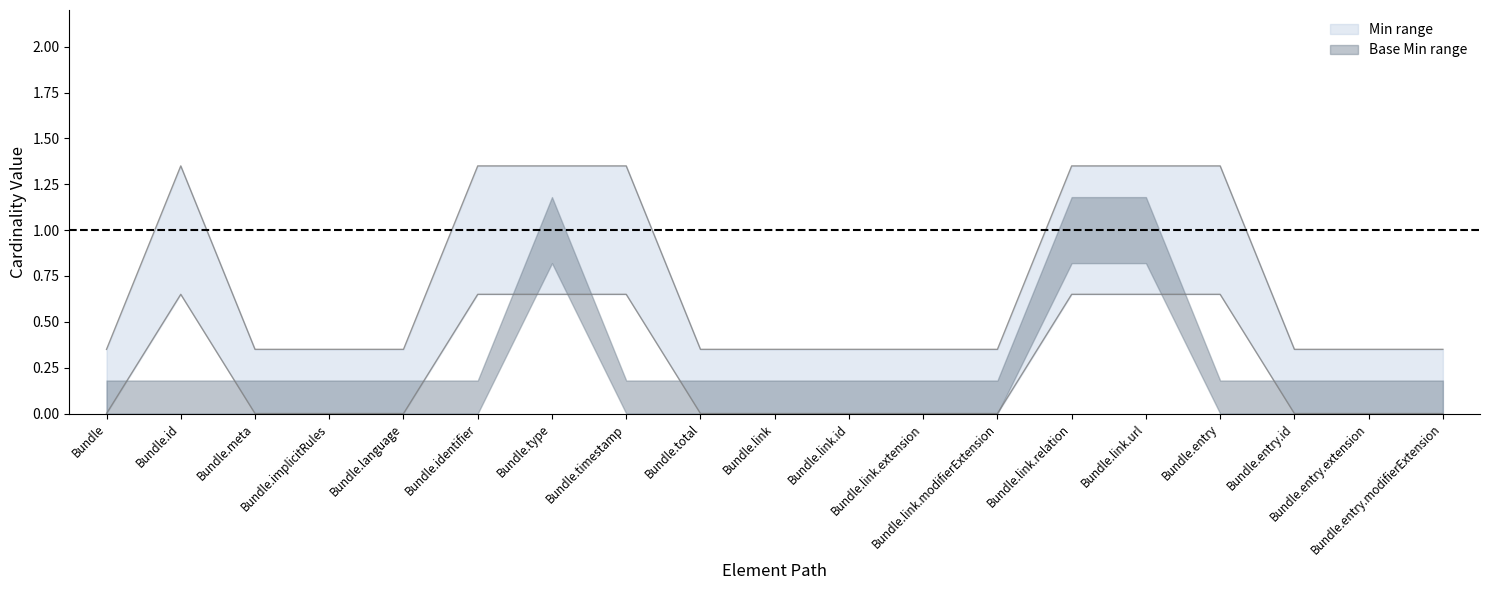

The value at Bundle.entry is 0.5. True or false?

False